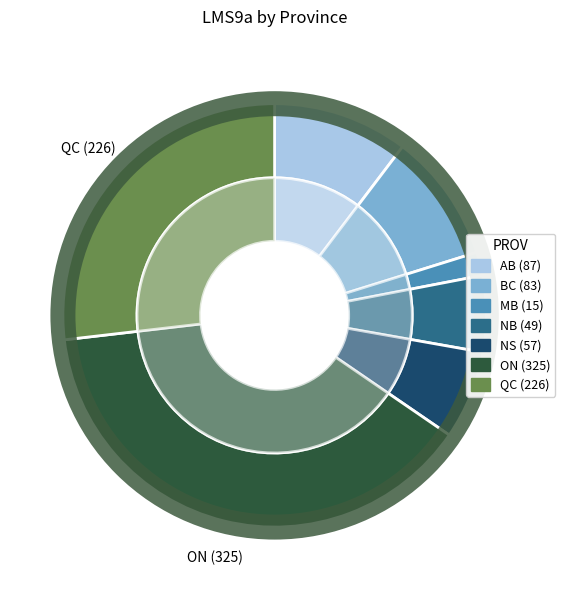

Is AB the majority of the pie?

No